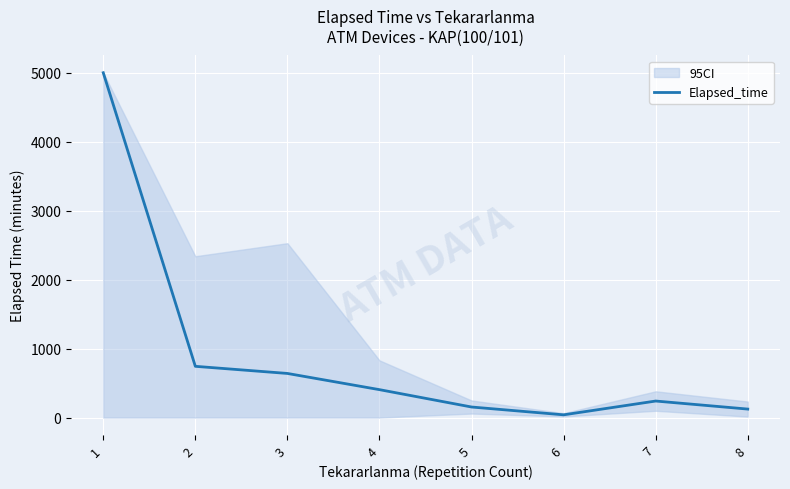

True or false: there are more than 2 points higher than both neighbors.

False